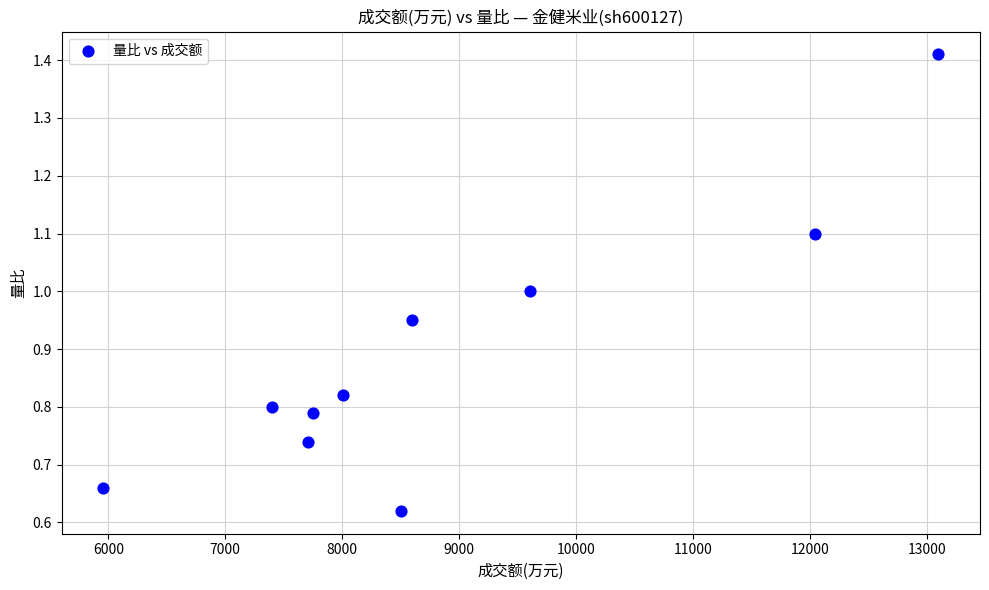

What is the average X value?

8866.2